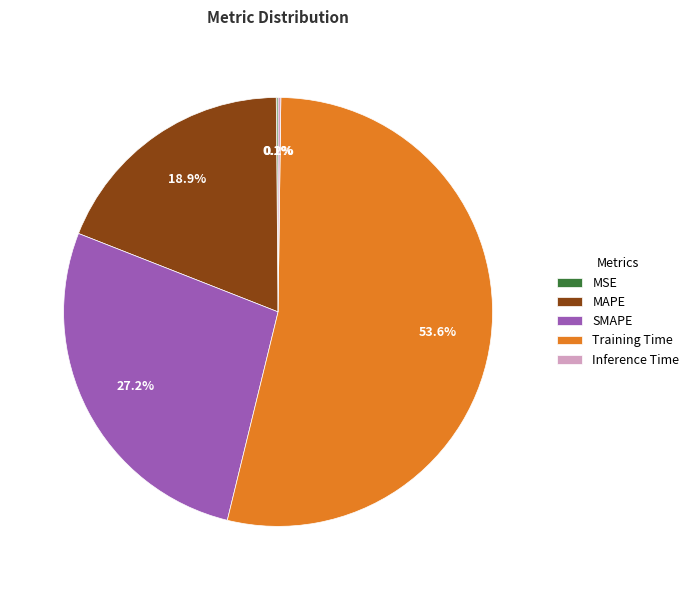

Which category has the biggest portion of the pie?

Training Time